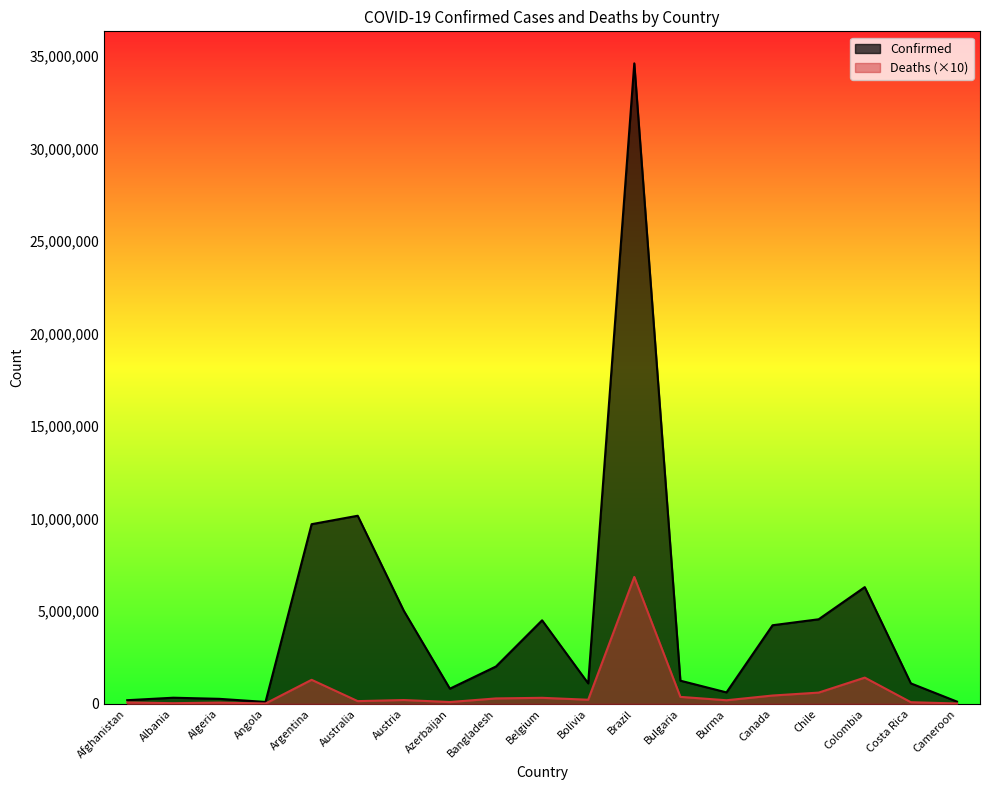

How many data points in Confirmed are above 1251669?

9